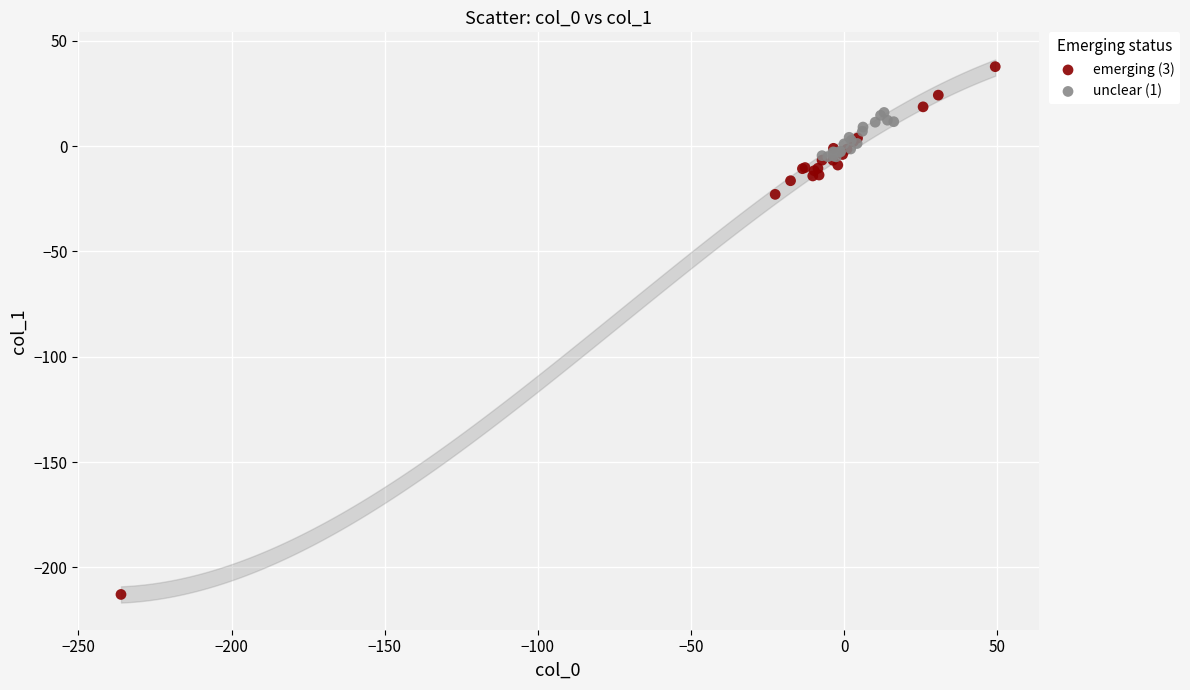

Which series has the largest Y range (max minus min)?

emerging (3)